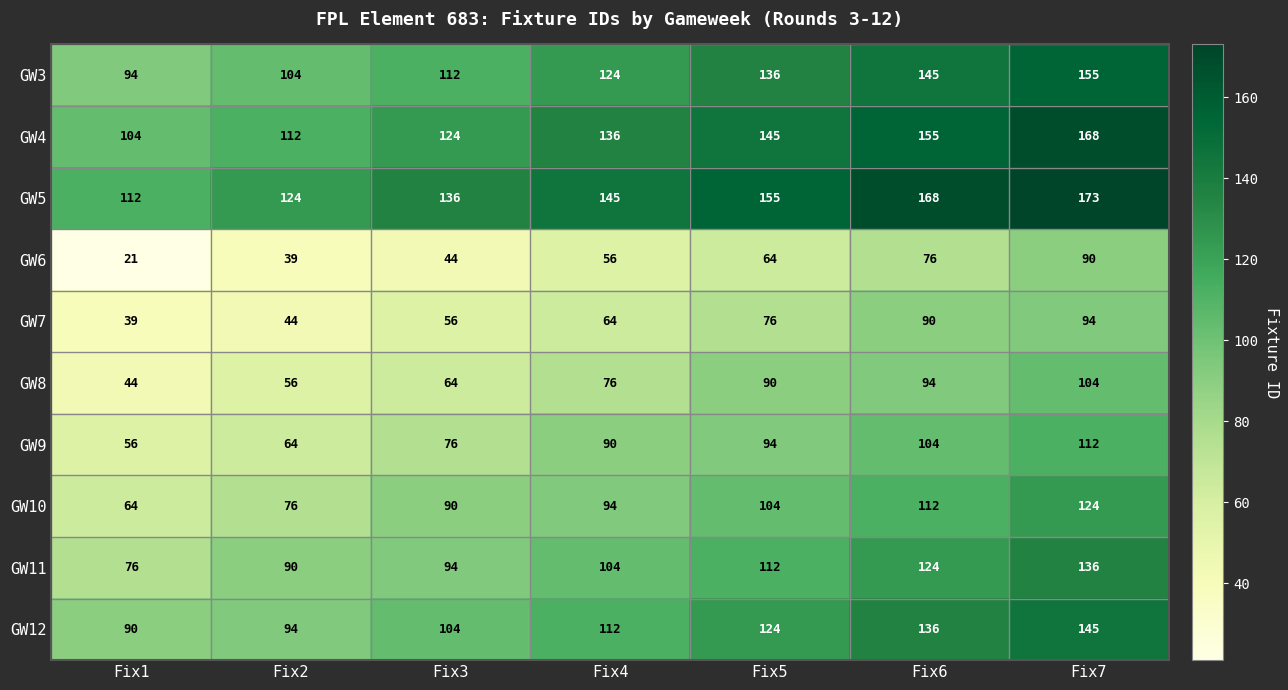

Which series has the largest range (max minus min)?

GW6